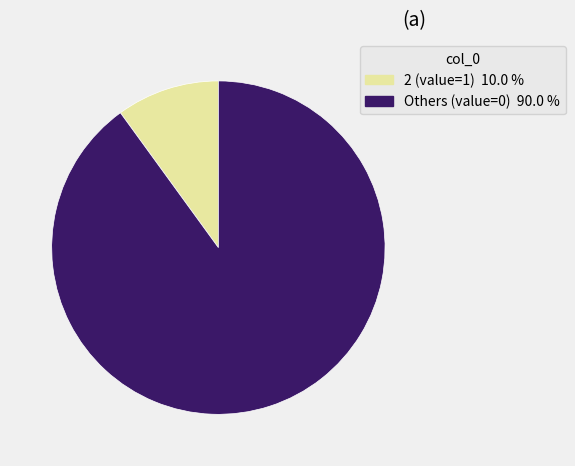

Is there a majority slice in this chart?

Yes